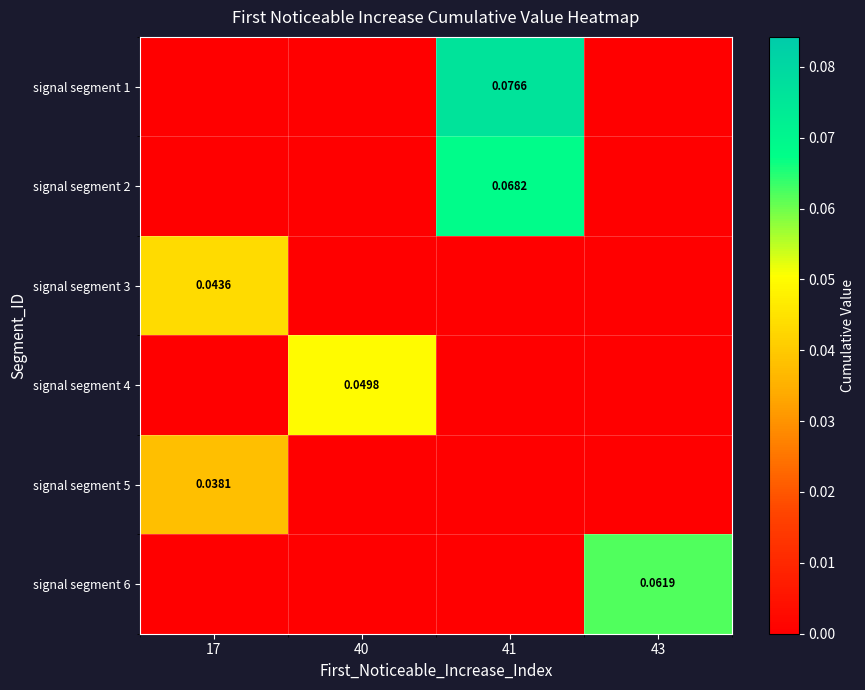

Is it true that signal segment 1 equals -0.0 at 43?

False